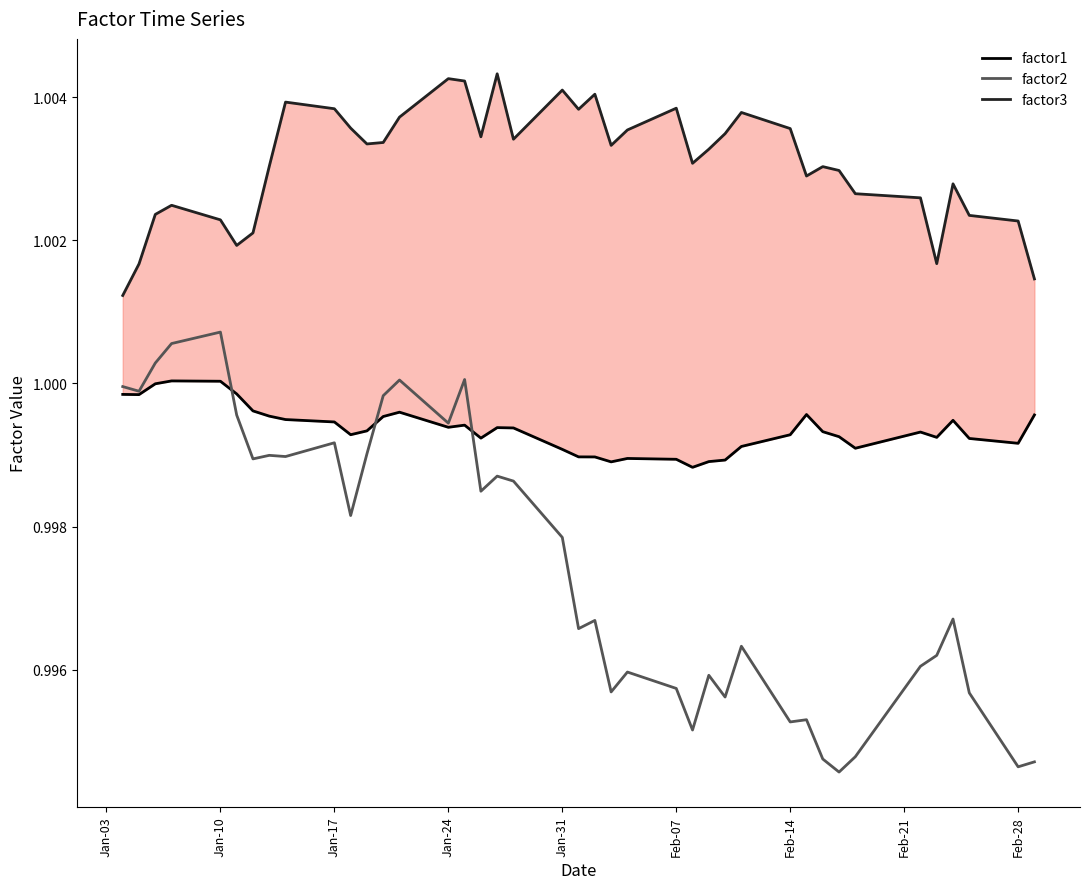

The factor2 series shows 1.4 at 37. True or false?

False